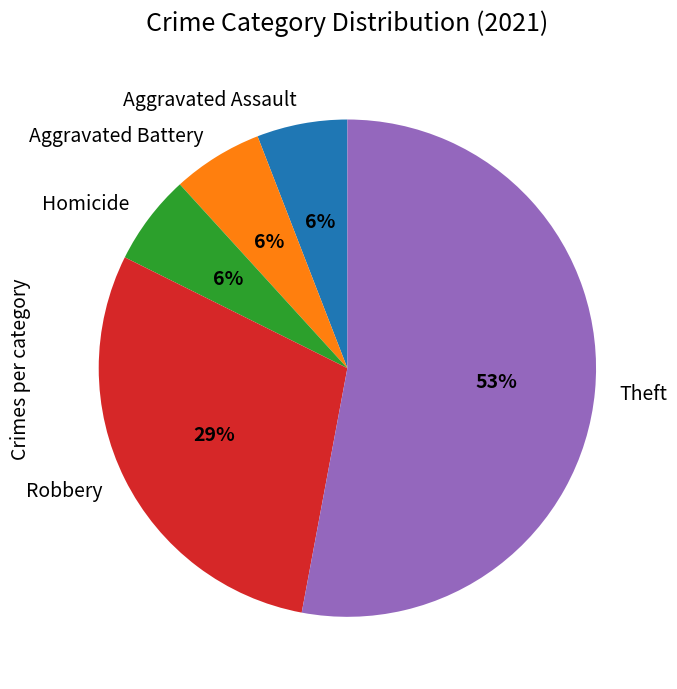

Which slice is the largest?

Theft